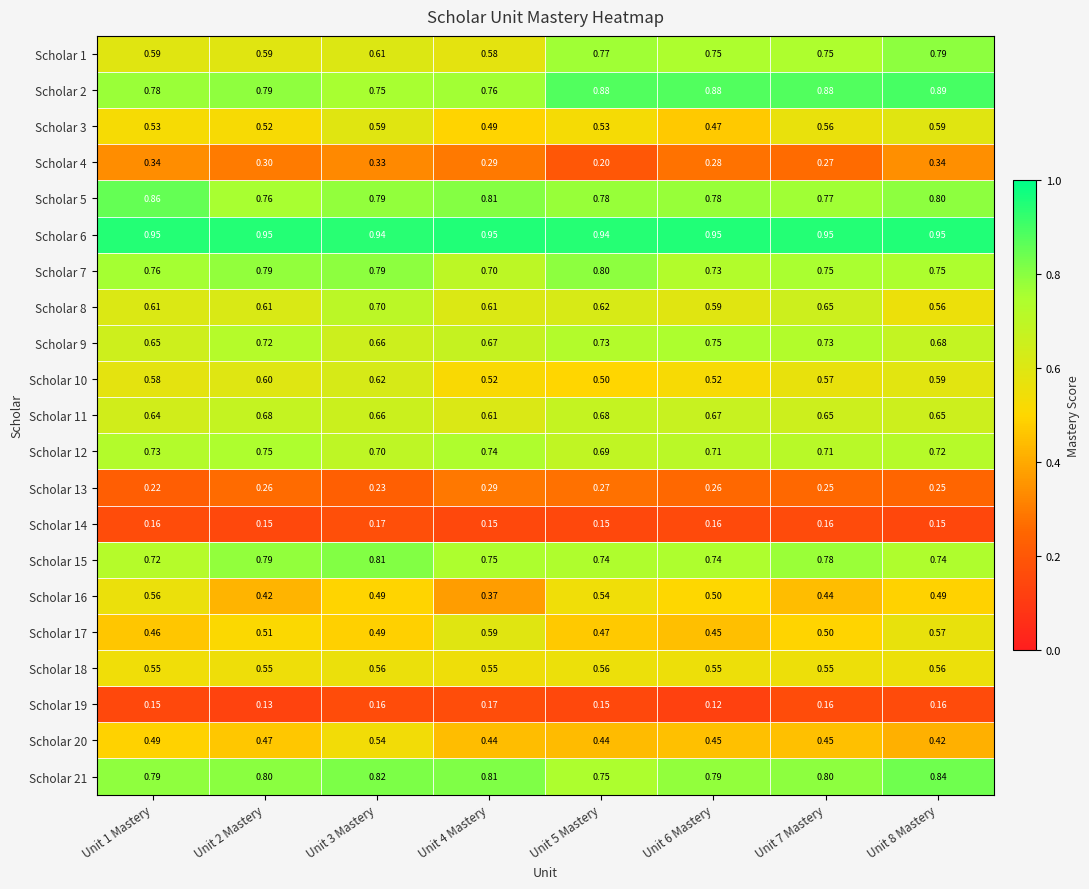

Is the value of Scholar 10 at Unit 4 Mastery greater than the value of Scholar 13 at Unit 2 Mastery?

Yes